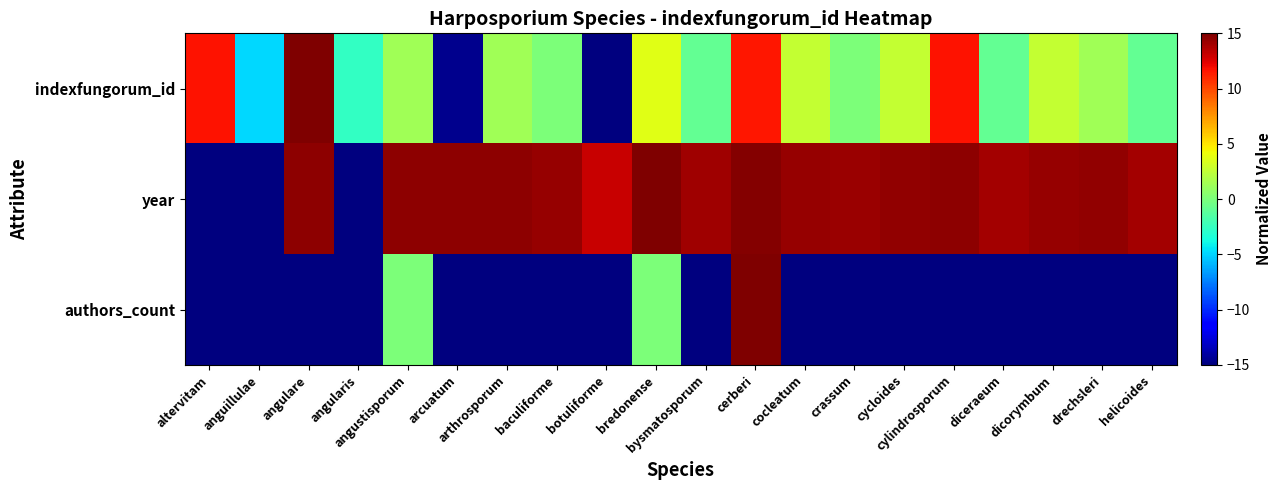

Reading left to right, extract all data points from this chart.

indexfungorum_id: altervitam=11.7	anguillulae=-4.9	angulare=15.0	angularis=-2.6	angustisporum=1.3	arcuatum=-14.6	arthrosporum=1.3	baculiforme=0.0	botuliforme=-15.0	bredonense=3.7	bysmatosporum=-0.9	cerberi=11.5	cocleatum=2.7	crassum=0.0	cycloides=2.7	cylindrosporum=11.7	diceraeum=-0.9	dicorymbum=2.7	drechsleri=1.3	helicoides=-0.9
year: altervitam=-15.0	anguillulae=-15.0	angulare=14.6	angularis=-15.0	angustisporum=14.5	arcuatum=14.6	arthrosporum=14.6	baculiforme=14.3	botuliforme=13.1	bredonense=15.0	bysmatosporum=14.1	cerberi=14.9	cocleatum=14.4	crassum=14.3	cycloides=14.4	cylindrosporum=14.6	diceraeum=14.0	dicorymbum=14.4	drechsleri=14.5	helicoides=14.0
authors_count: altervitam=-15.0	anguillulae=-15.0	angulare=-15.0	angularis=-15.0	angustisporum=0.0	arcuatum=-15.0	arthrosporum=-15.0	baculiforme=-15.0	botuliforme=-15.0	bredonense=0.0	bysmatosporum=-15.0	cerberi=15.0	cocleatum=-15.0	crassum=-15.0	cycloides=-15.0	cylindrosporum=-15.0	diceraeum=-15.0	dicorymbum=-15.0	drechsleri=-15.0	helicoides=-15.0